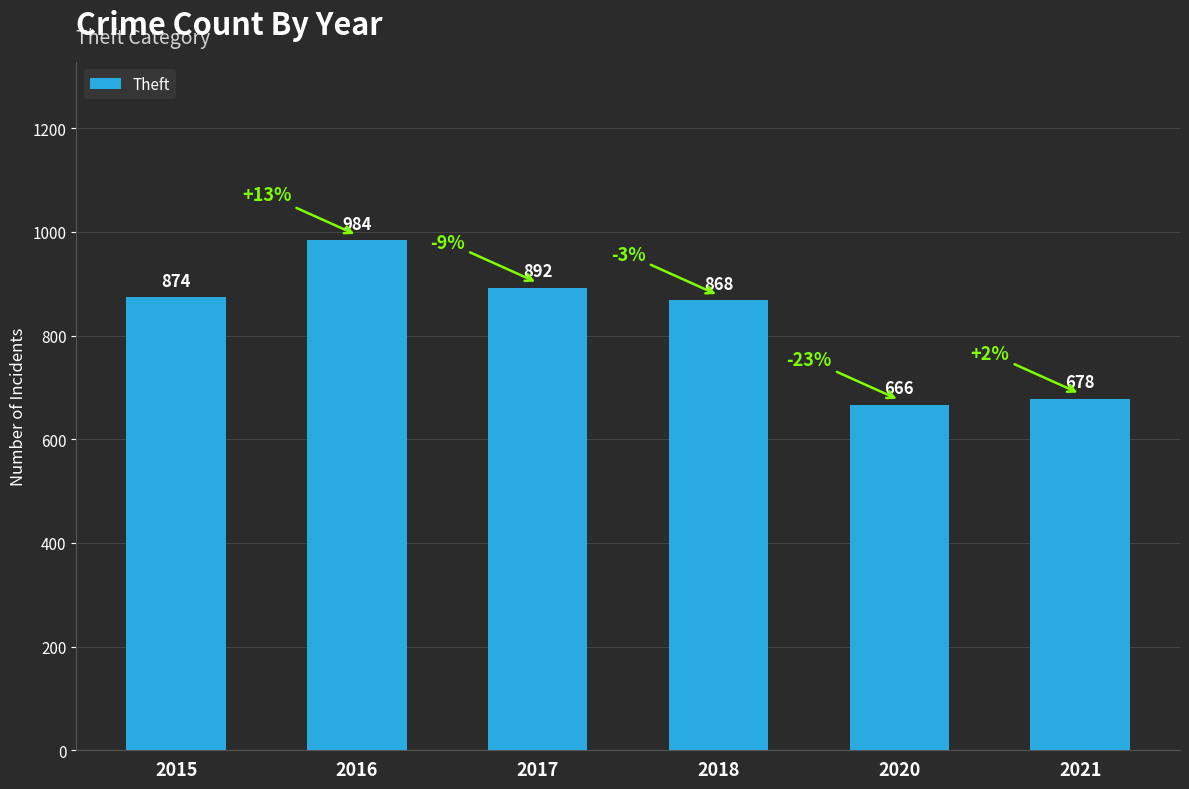

What is the minimum value shown in the chart?

666